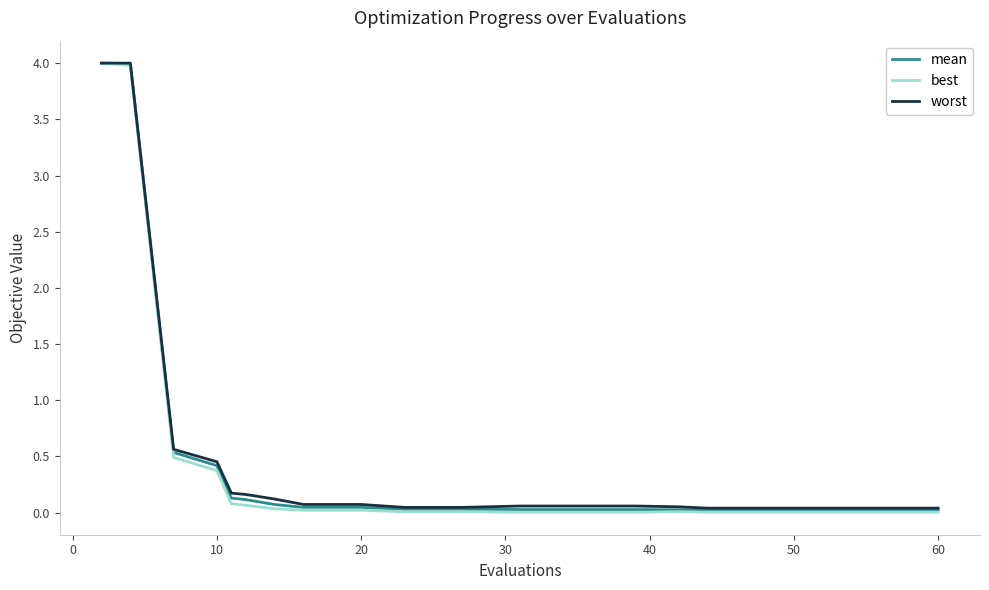

Which series has the largest range (max minus min)?

best